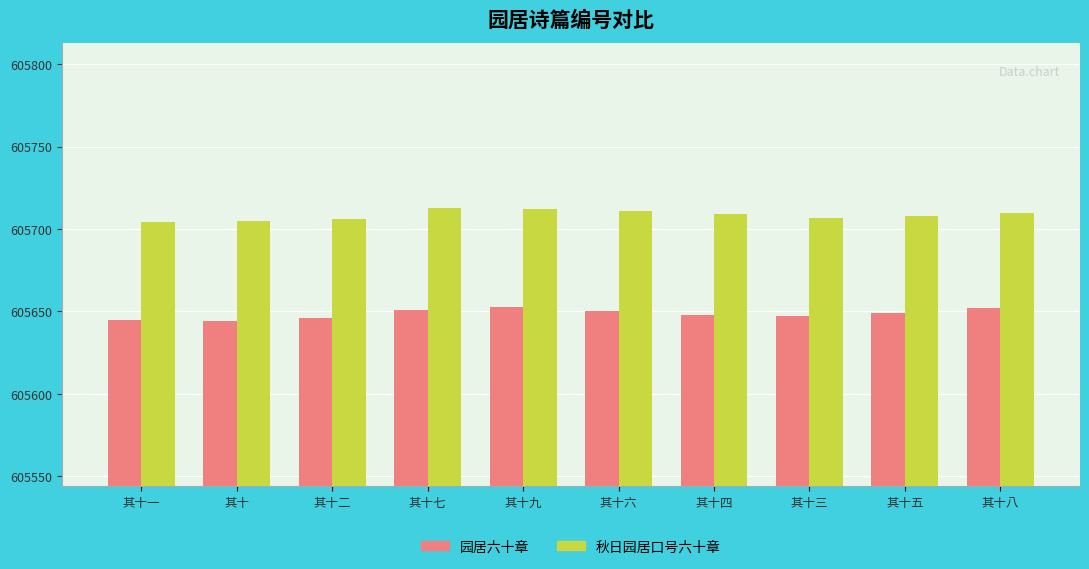

True or false: 秋日园居口号六十章 has a value of 605711 at 其十六.

True